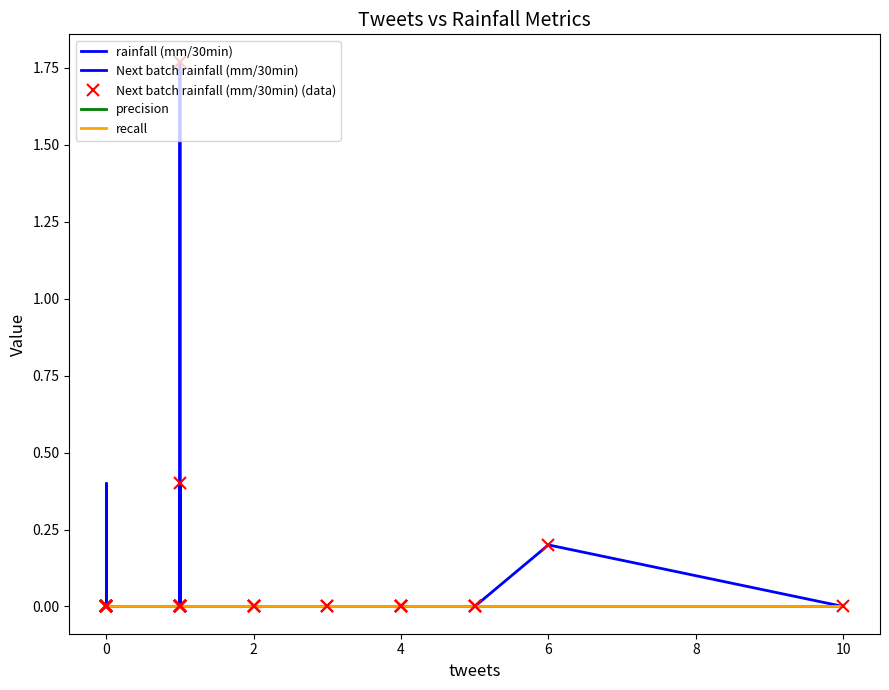

What are all the series names shown in the legend?

rainfall (mm/30min), Next batch rainfall (mm/30min), Next batch rainfall (mm/30min) (data), precision, recall